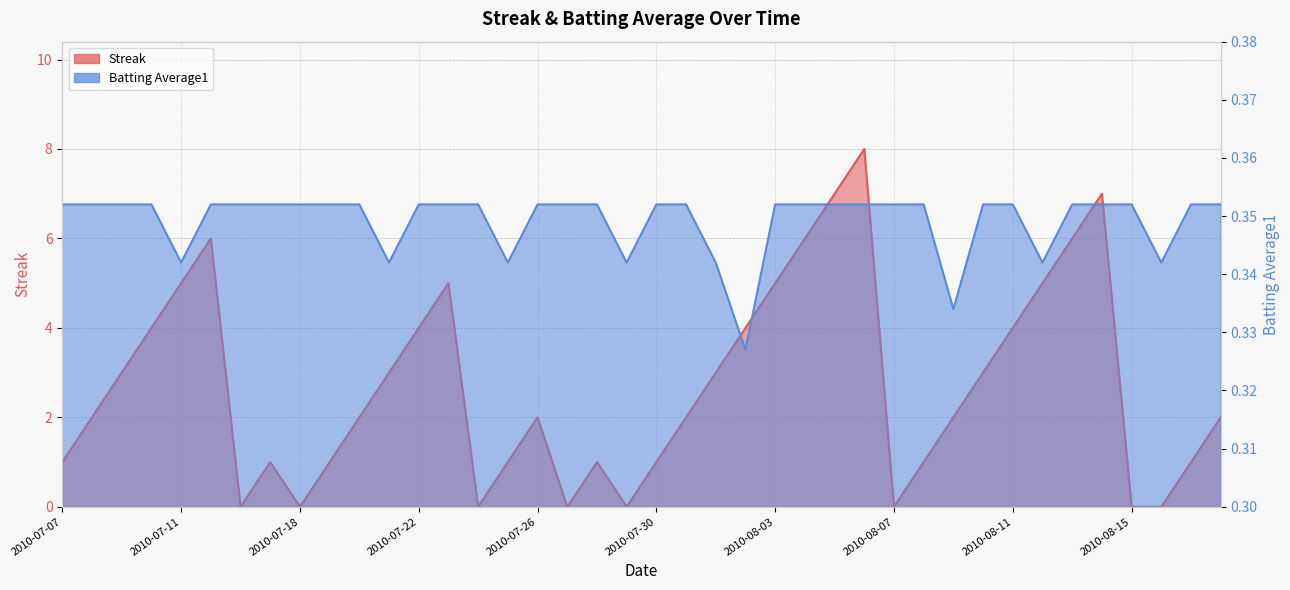

How many values in Streak are above zero?

32